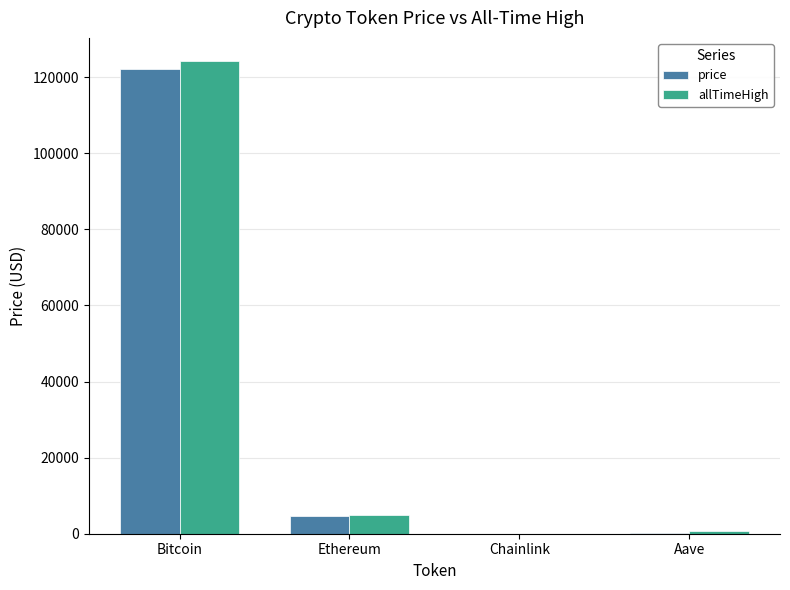

What is the spread (max minus min) of values at Aave?

370.3